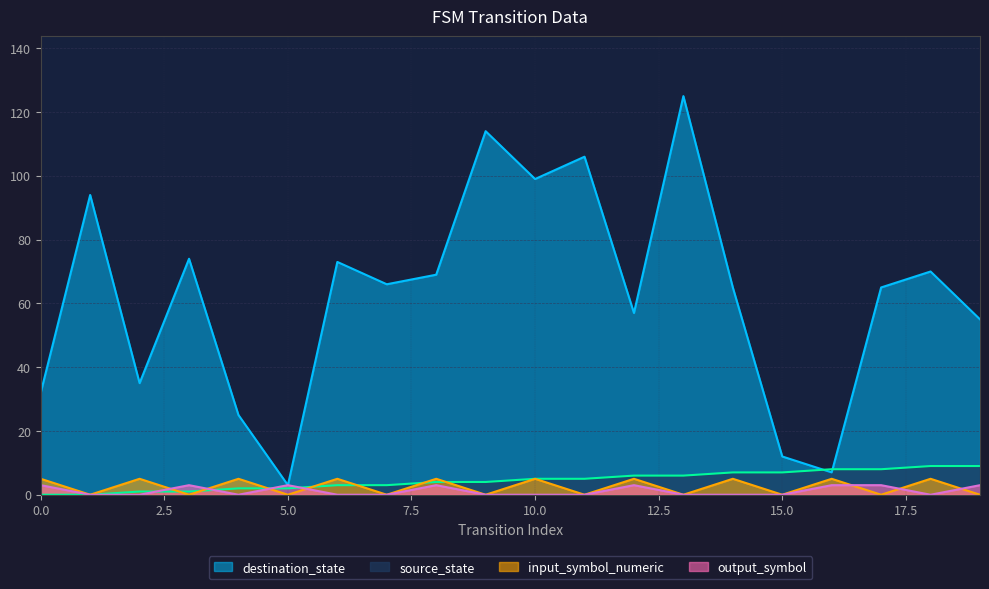

True or false: source_state has a value of 16 at 19.

False